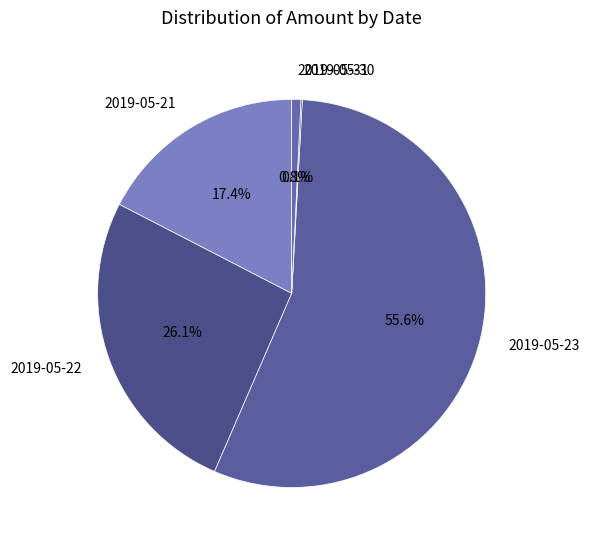

Which has a higher value, 2019-05-21 or 2019-05-31?

2019-05-21